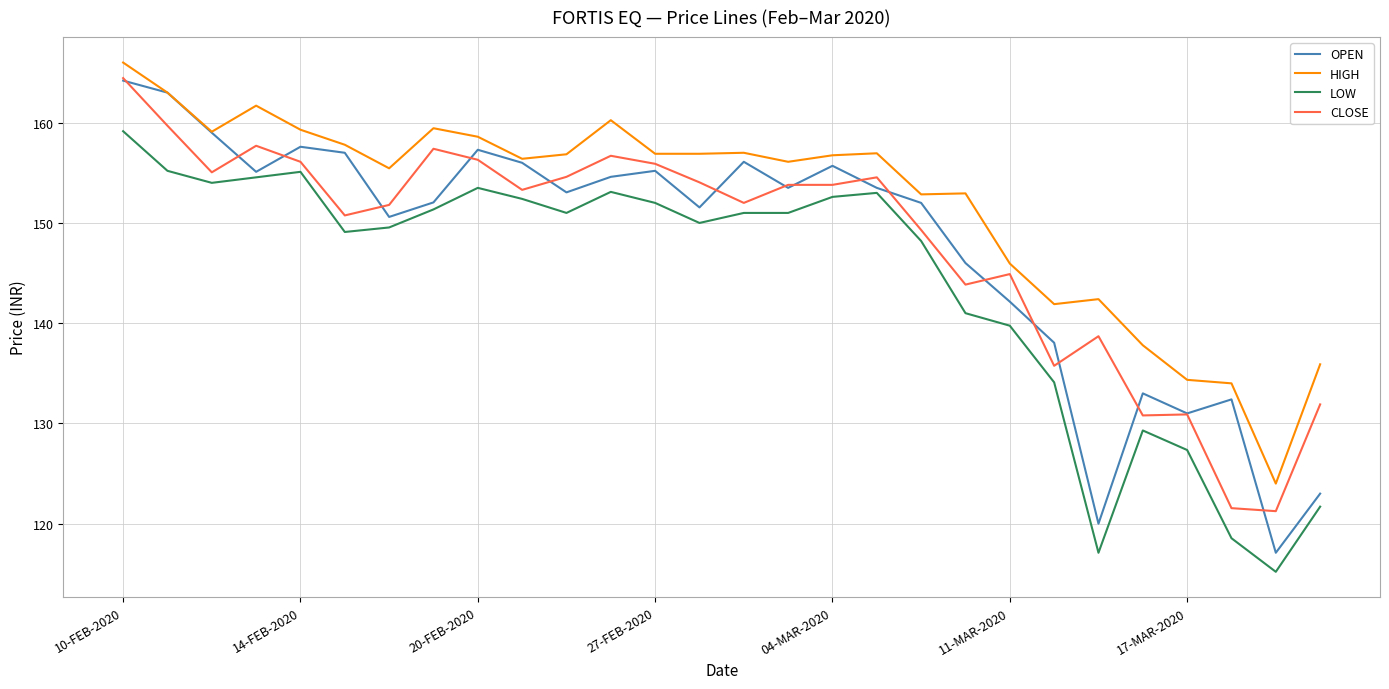

At how many categories does at least one series exceed 165?

1